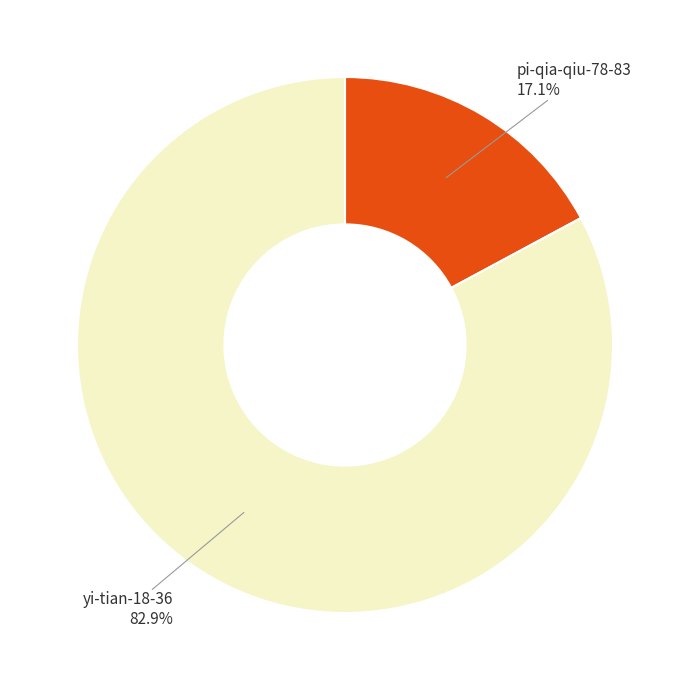

Does any single category account for the majority?

Yes